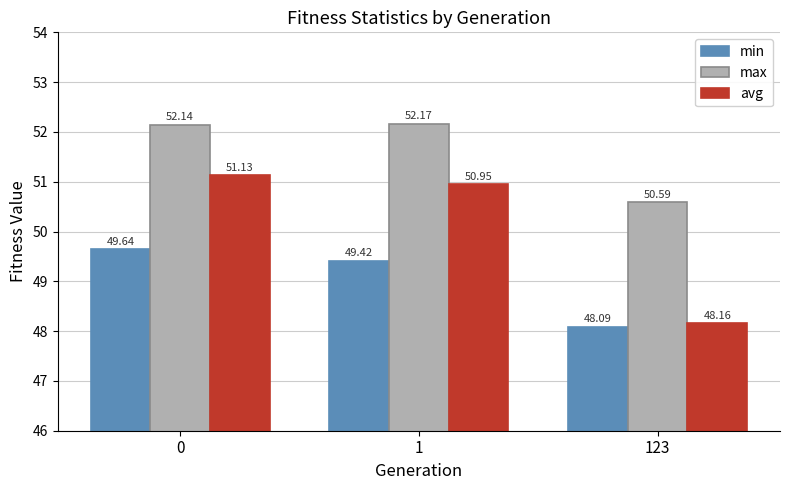

What are all the series names shown in the legend?

min, max, avg